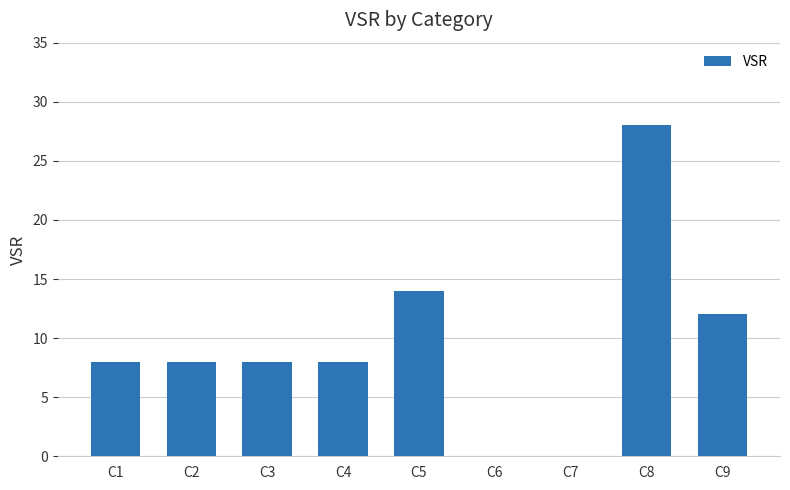

How many series are shown in this chart?

1